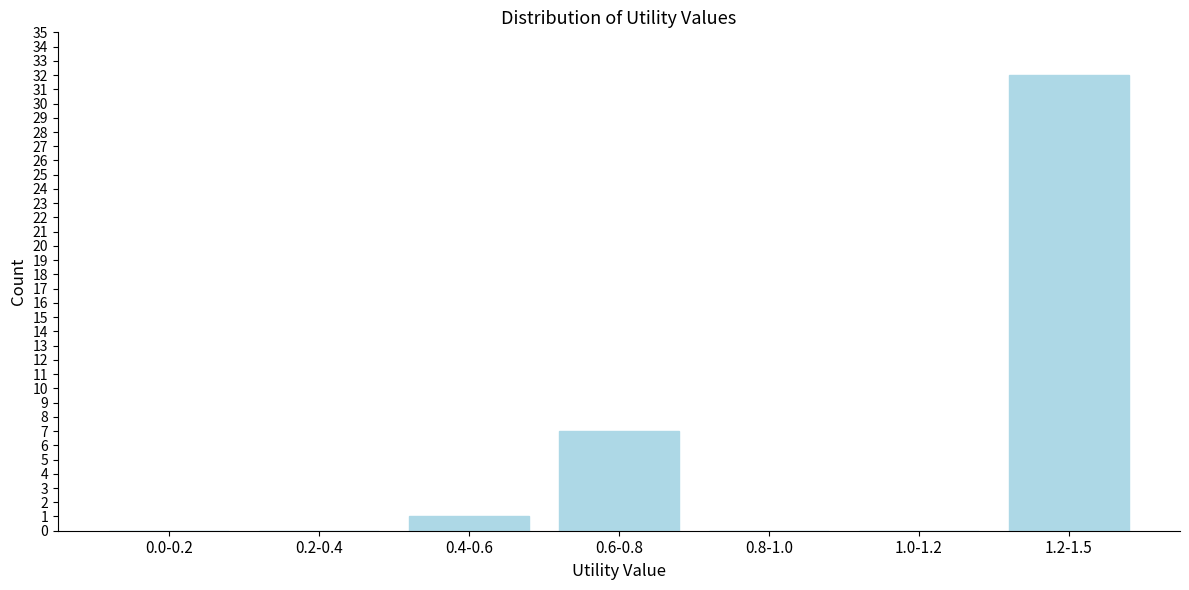

What is the sum of all values?

40